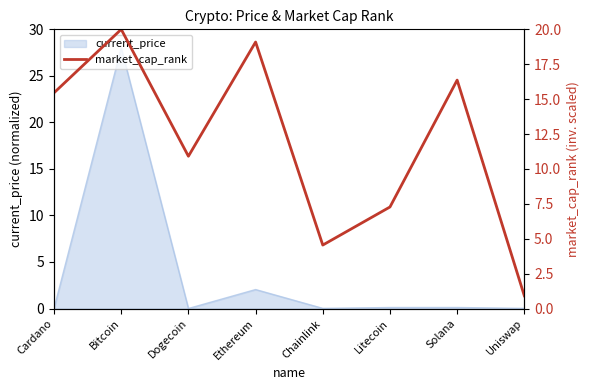

Where is the data nearest to the value 10?

Dogecoin